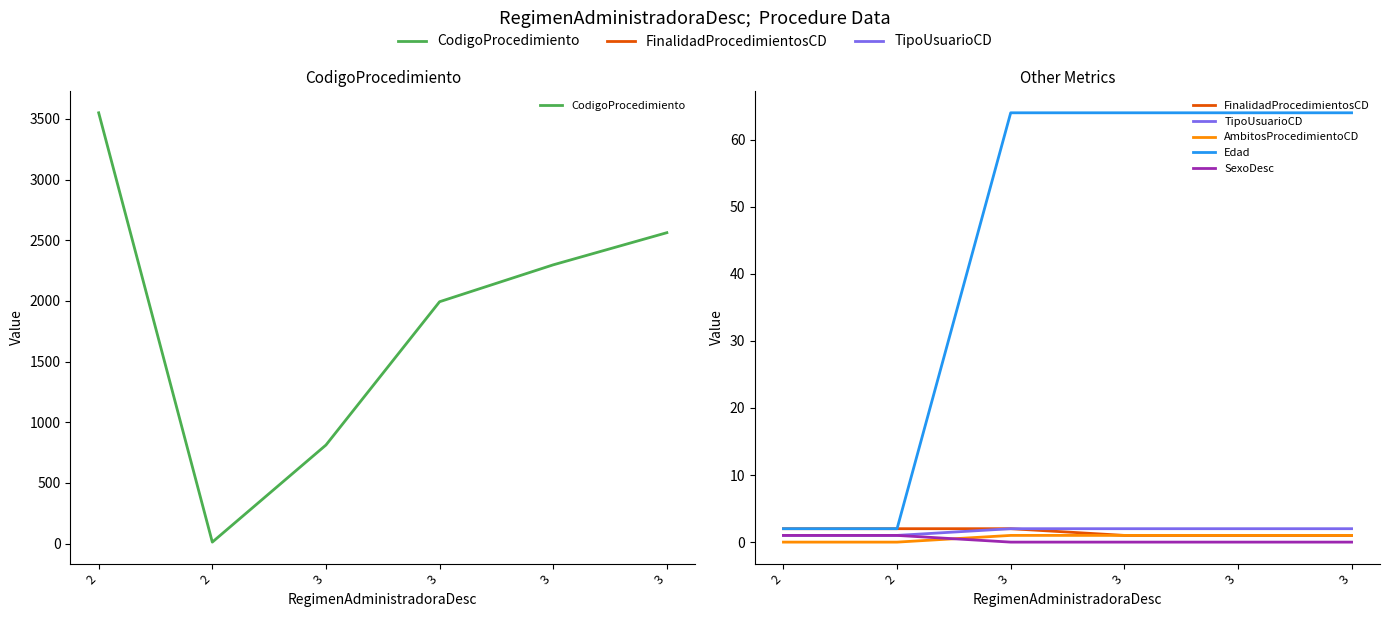

Reading left to right, list all the values displayed in this chart.

CodigoProcedimiento: 3550	12	812	1993	2297	2562
FinalidadProcedimientosCD: 2	2	2	1	1	1
TipoUsuarioCD: 1	1	2	2	2	2
AmbitosProcedimientoCD: 0	0	1	1	1	1
Edad: 2	2	64	64	64	64
SexoDesc: 1	1	0	0	0	0